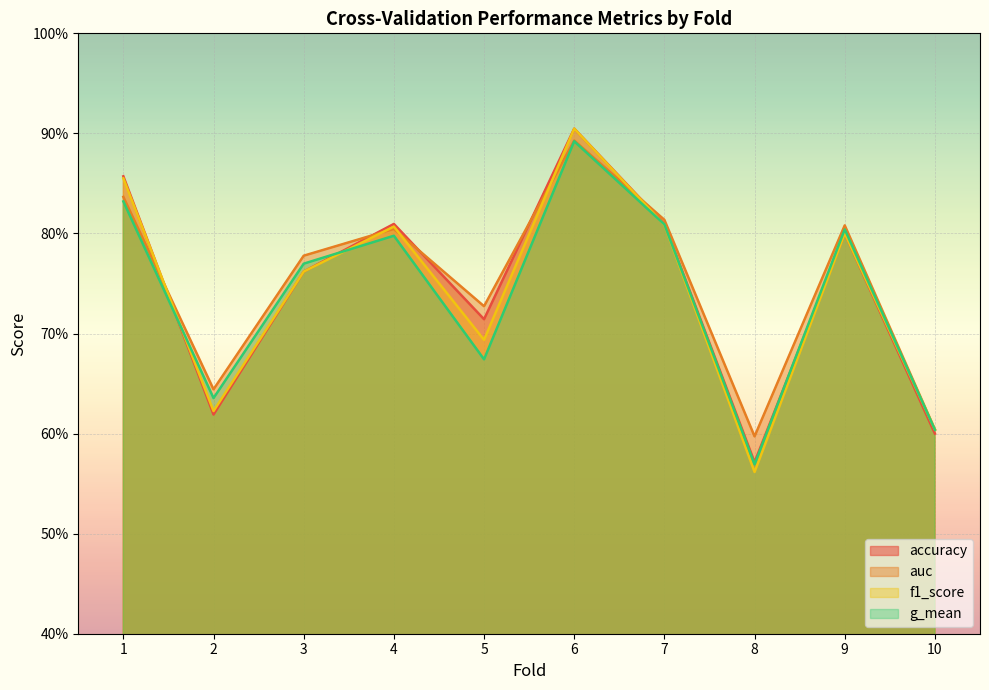

True or false: g_mean and f1_score intersect in this chart.

True